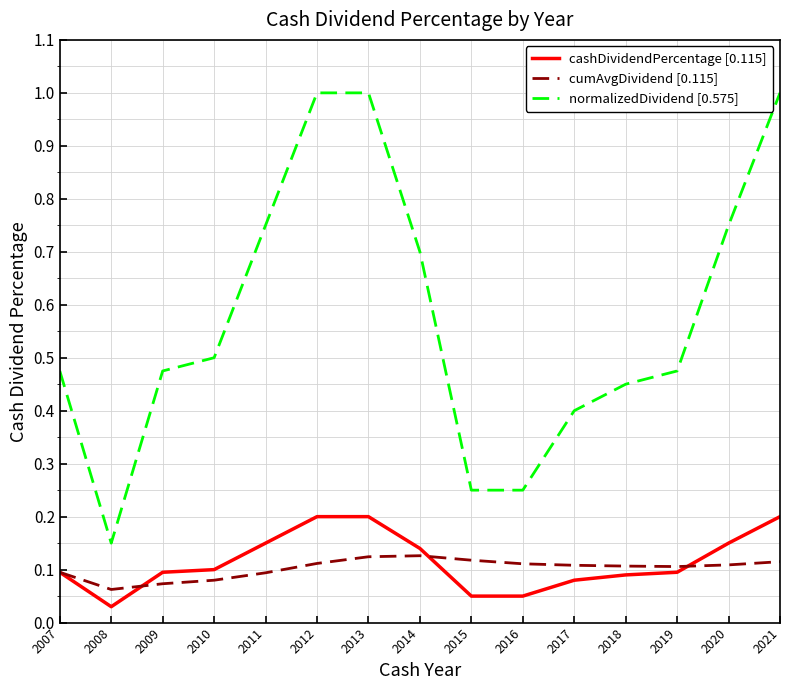

How many lines are shown in the chart?

3